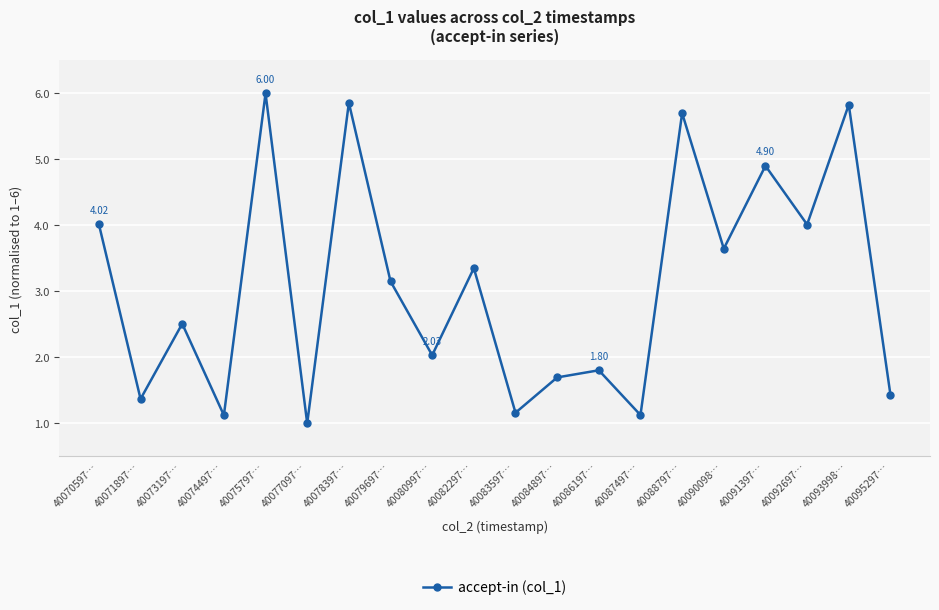

What position from the left is 40087497…?

14